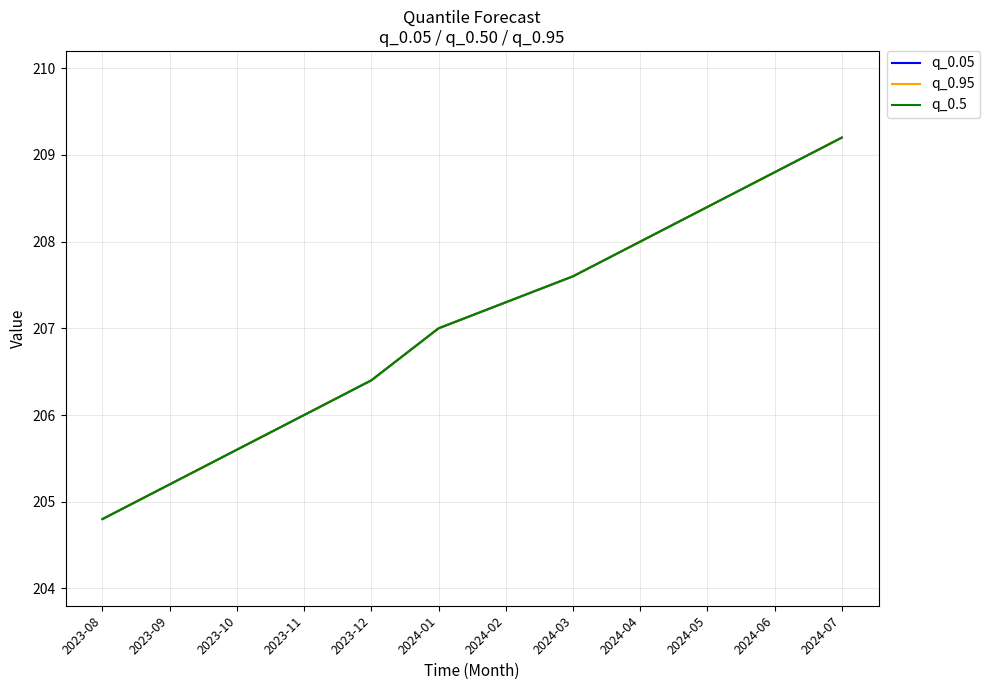

Does the chart have visible grid lines?

Yes